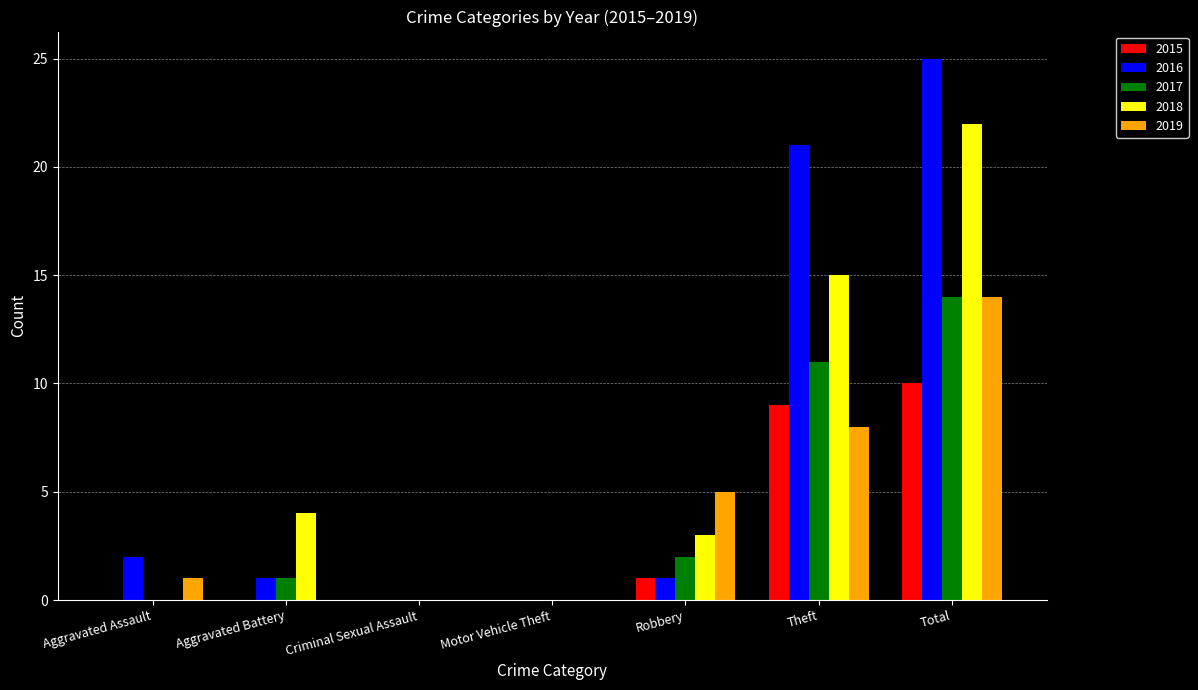

Which series has the largest total across all categories?

2016